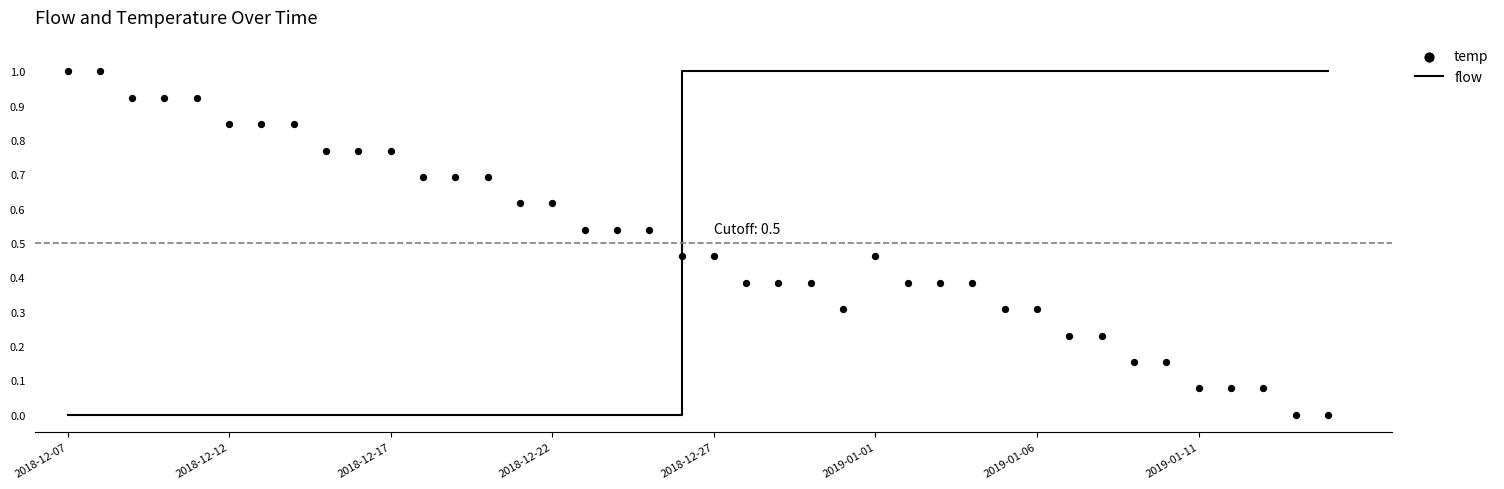

At which category is the sum across all series the highest?

19